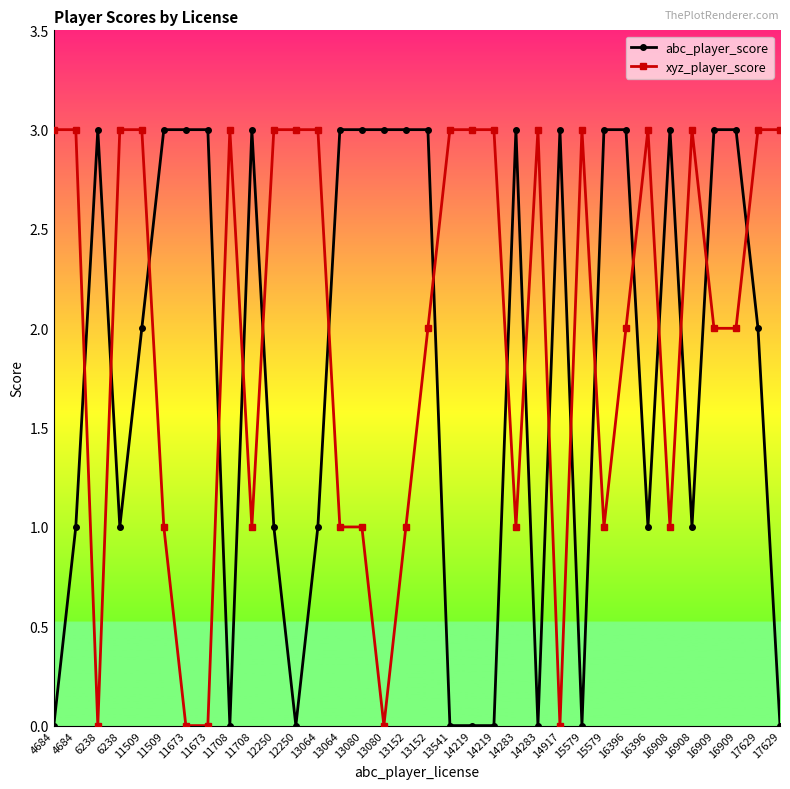

List the series in order of their peak value, lowest first.

abc_player_score, xyz_player_score